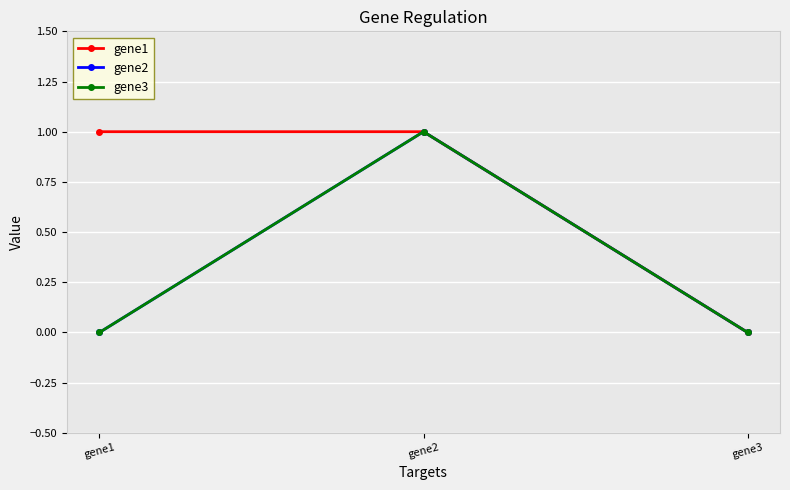

Does the chart have visible grid lines?

Yes